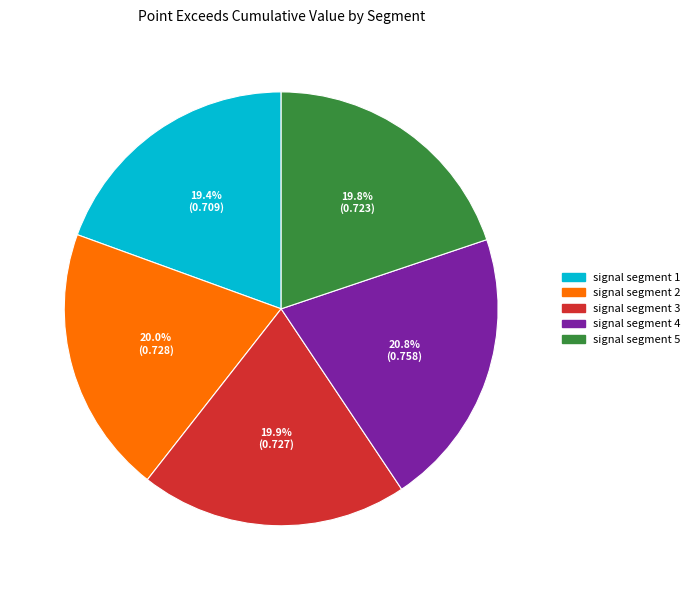

What percentage is the signal segment 5 slice, to the nearest percent?

20%